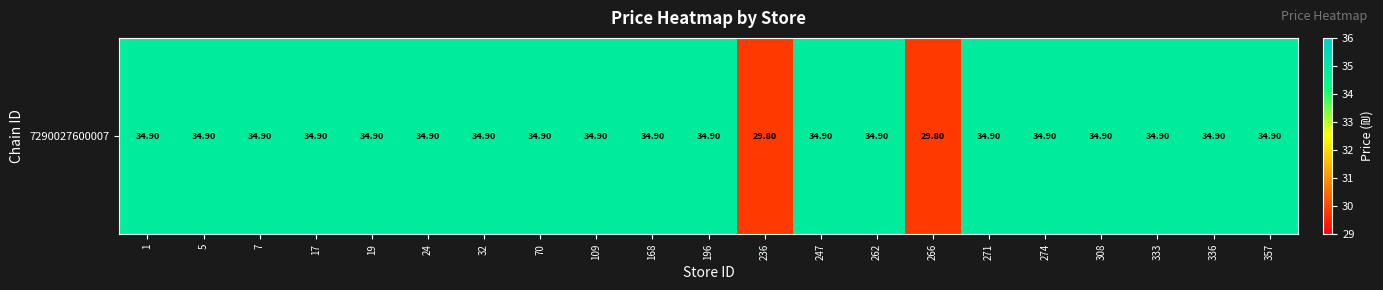

Which category has the highest value across all series?

1